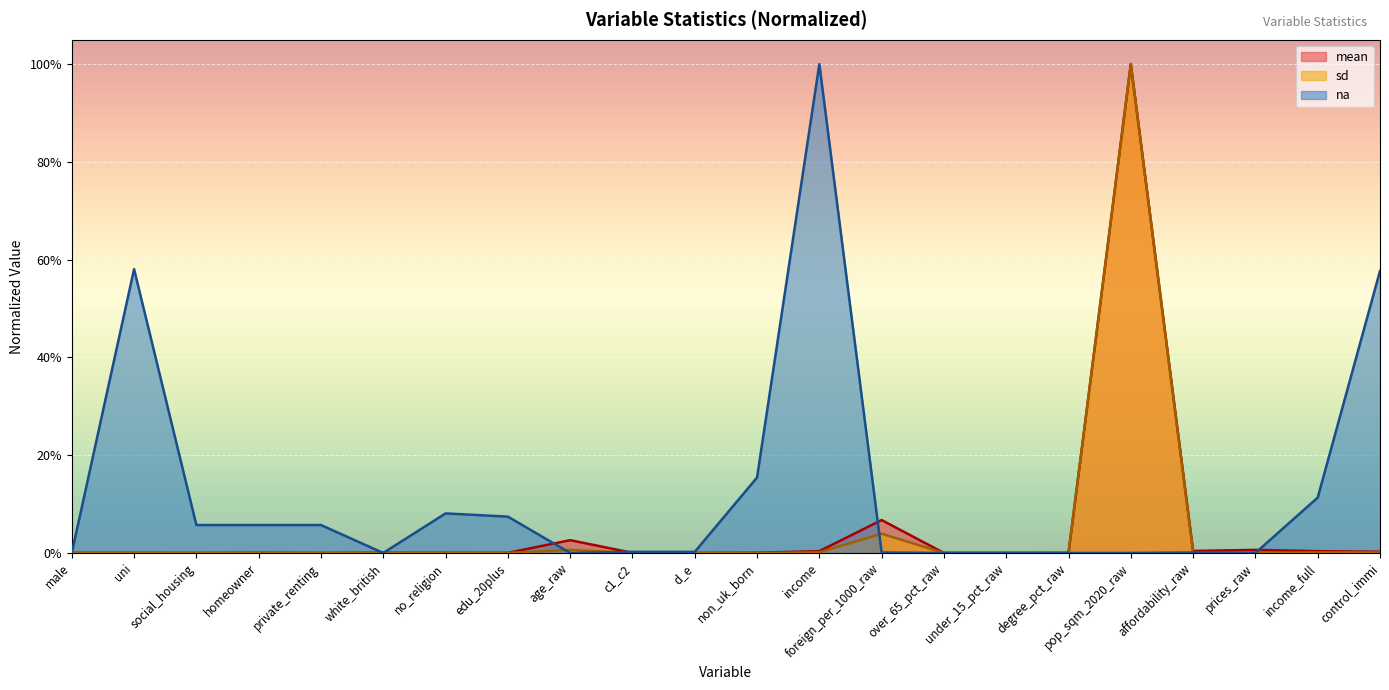

Where is sd nearest to the value 0?

under_15_pct_raw